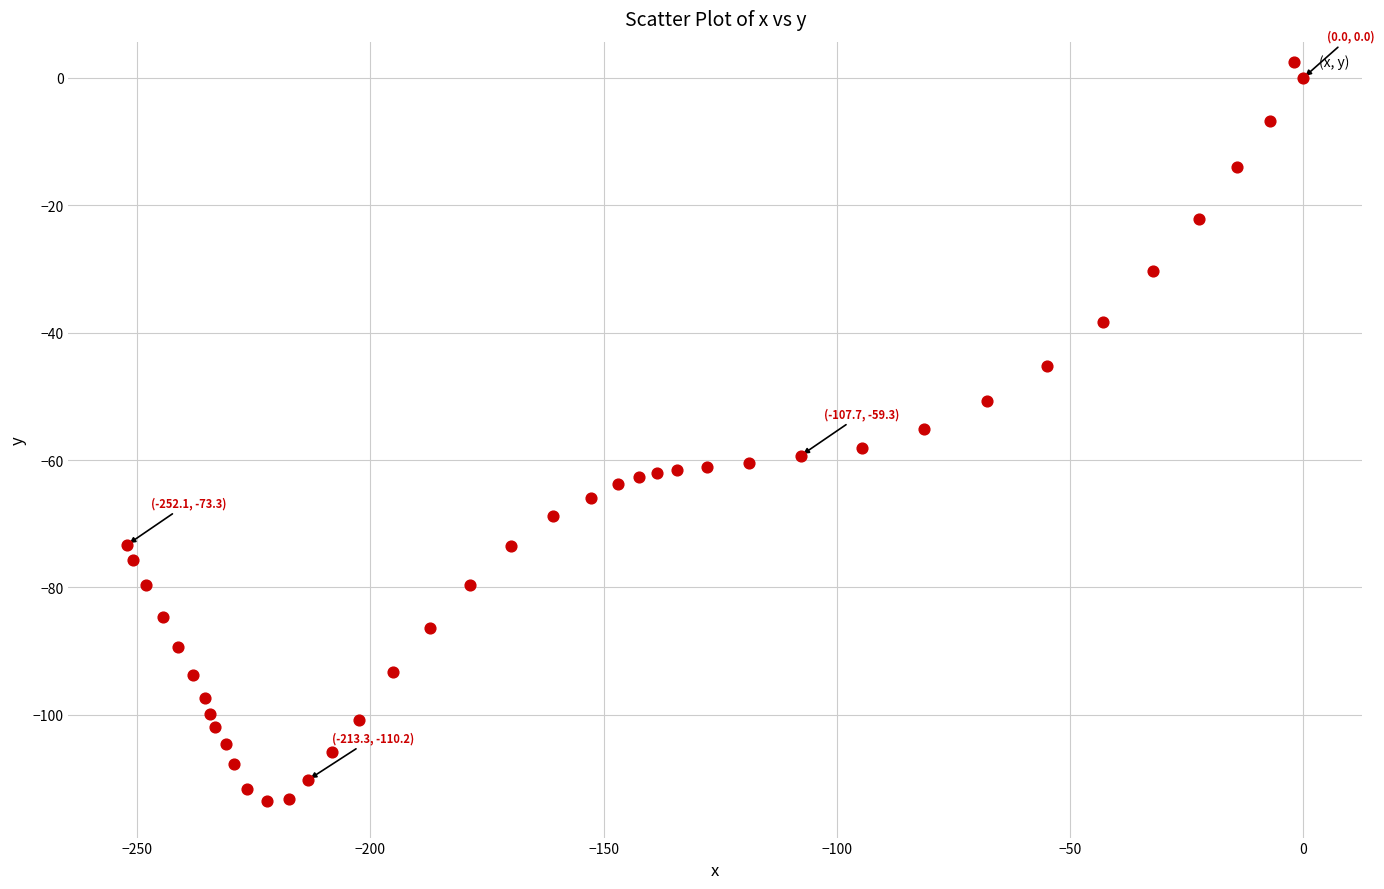

What is the range of Y values (max minus min)?

113.6